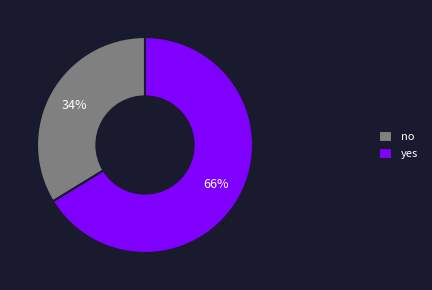

To the nearest percent, what portion does yes represent?

66%